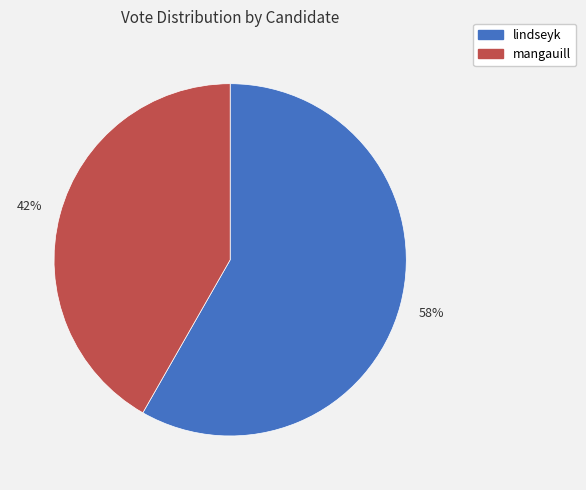

Rank the categories by value from lowest to highest.

mangauill, lindseyk